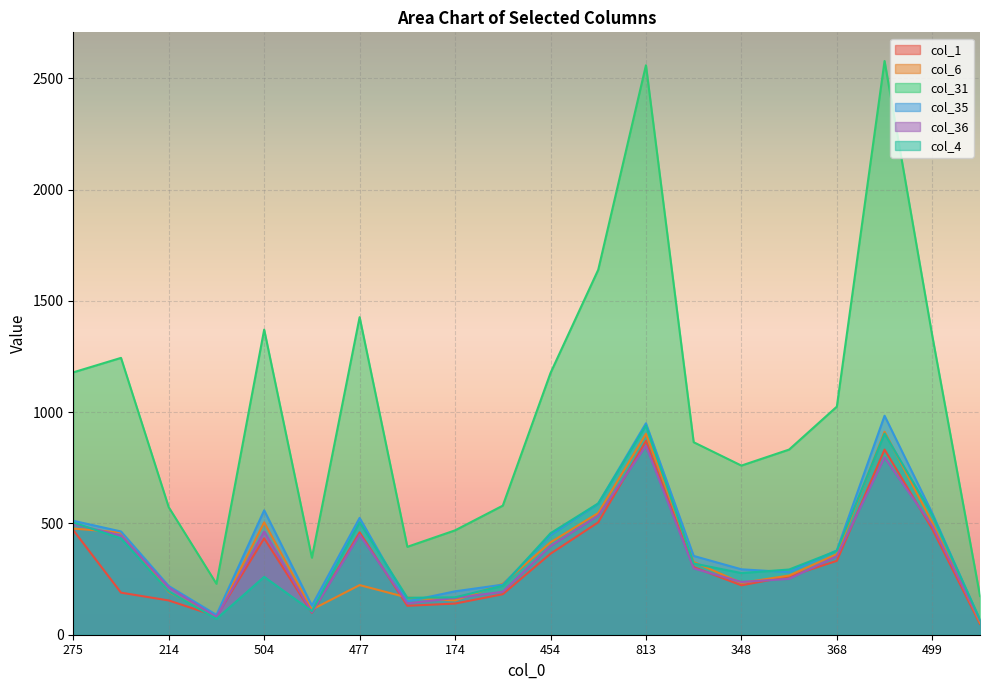

At which category is the sum across all series the highest?

813